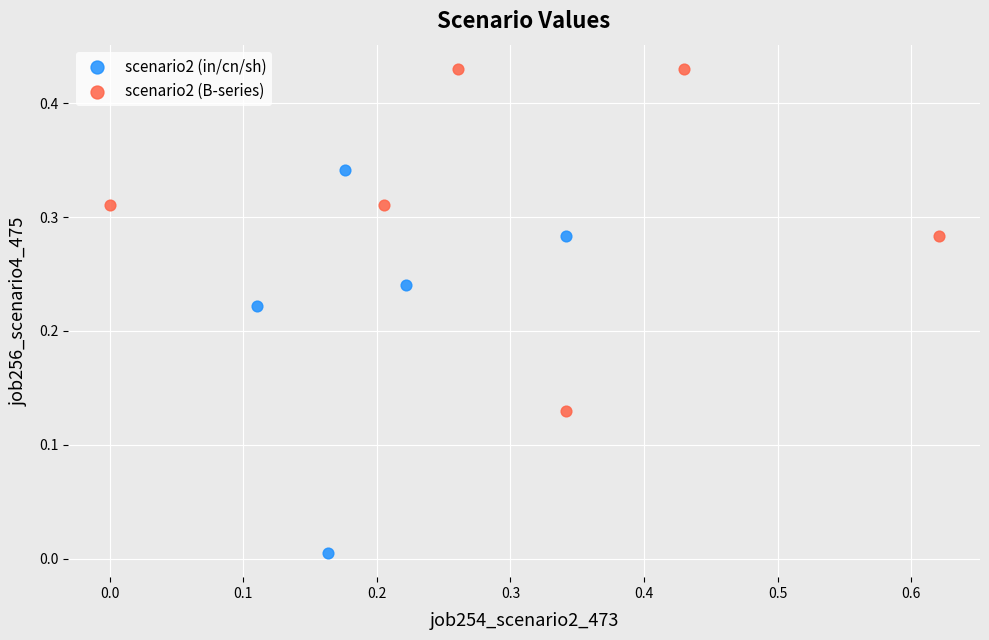

Which series contains the highest Y value?

scenario2 (B-series)